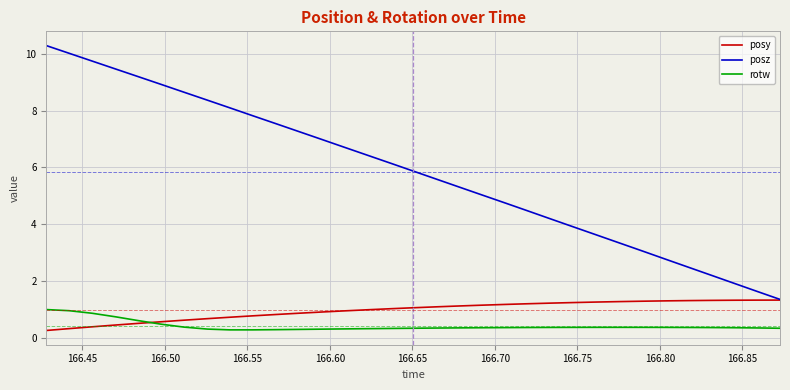

What is the highest value of the posz series?

10.3